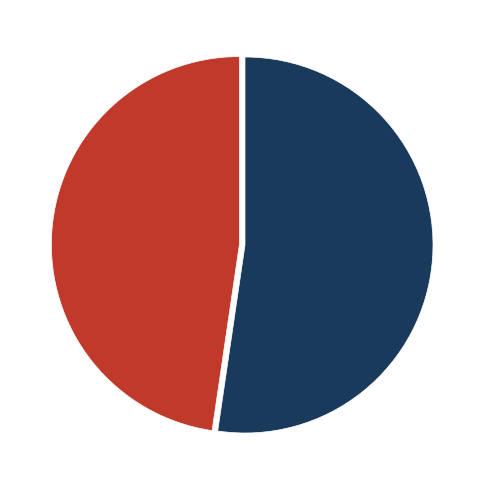

To the nearest percent, what is the average slice percentage?

50%